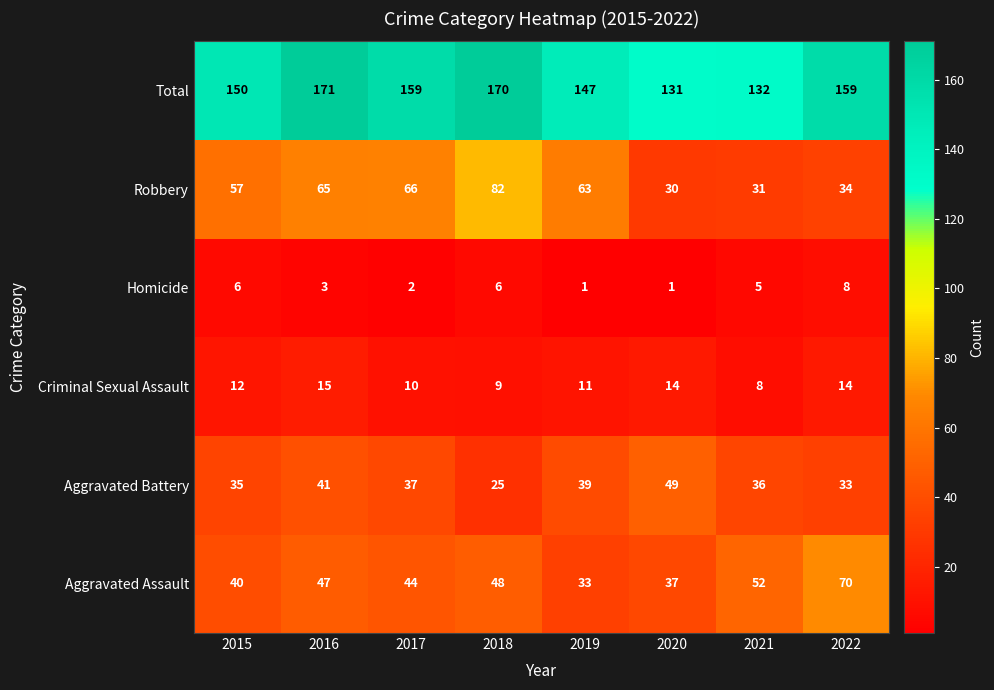

Rank the series at 2020 from lowest to highest value.

Homicide, Criminal Sexual Assault, Robbery, Aggravated Assault, Aggravated Battery, Total